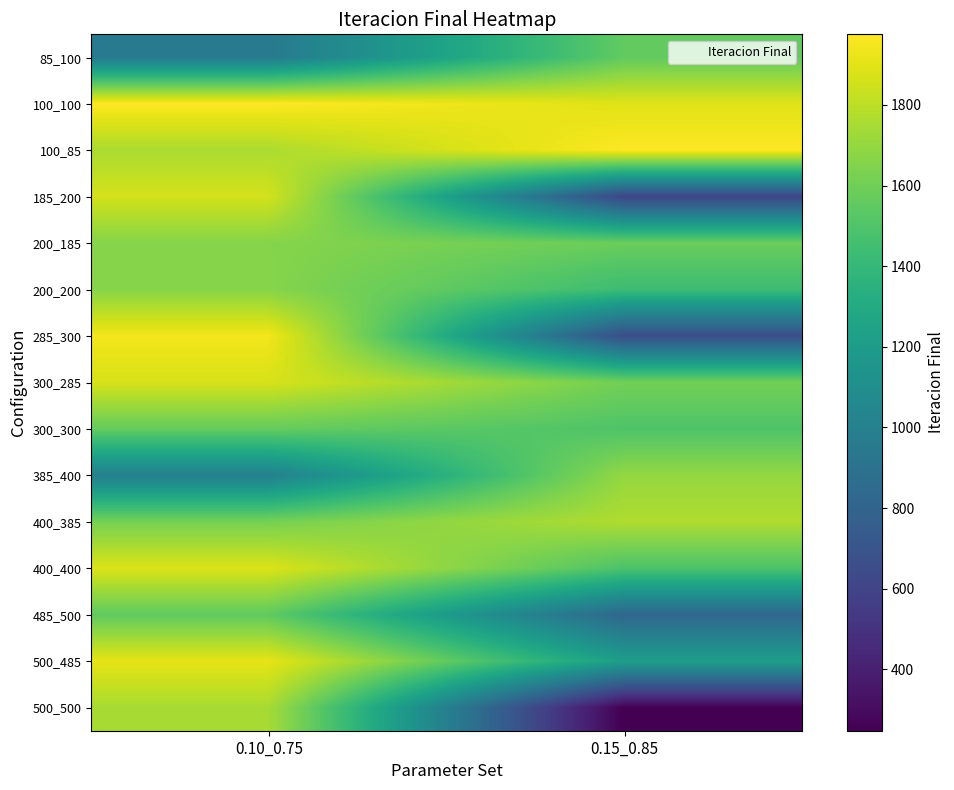

Rank the series by their maximum value, from highest to lowest.

100_100, 100_85, 285_300, 500_485, 400_400, 300_285, 185_200, 400_385, 500_500, 385_400, 200_200, 200_185, 300_300, 85_100, 485_500